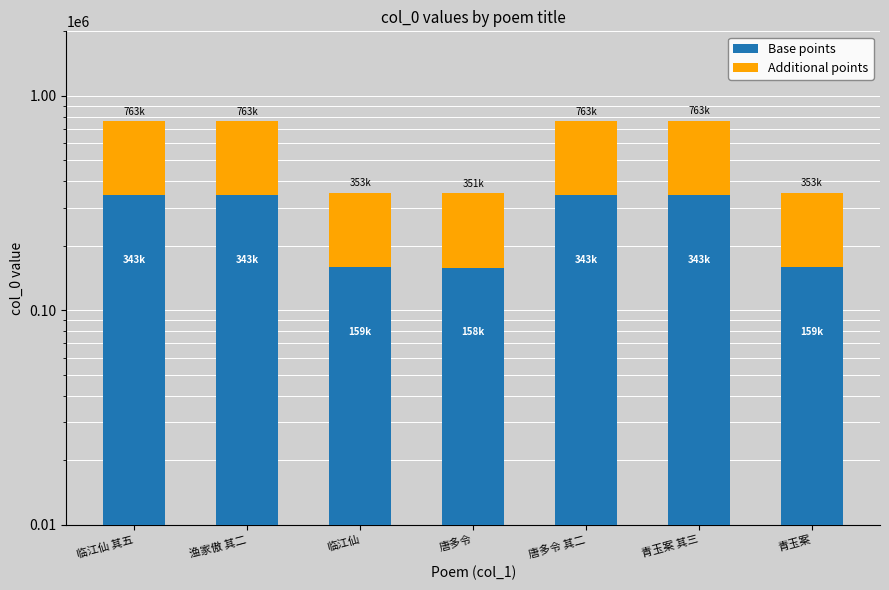

At how many categories does at least one series exceed 353001?

4